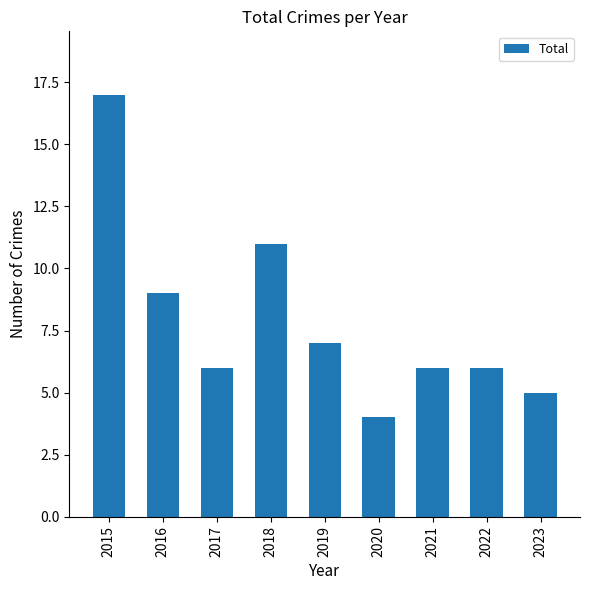

At which category does the chart reach its peak across all series?

2015